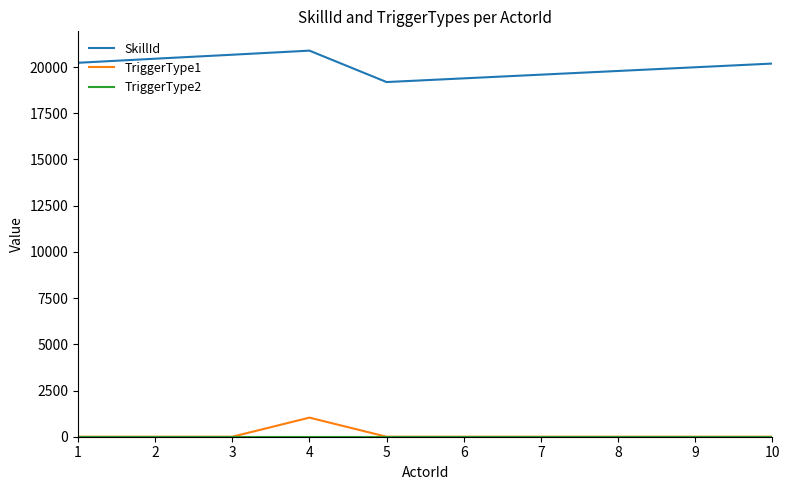

At which category is the sum across all series the highest?

4